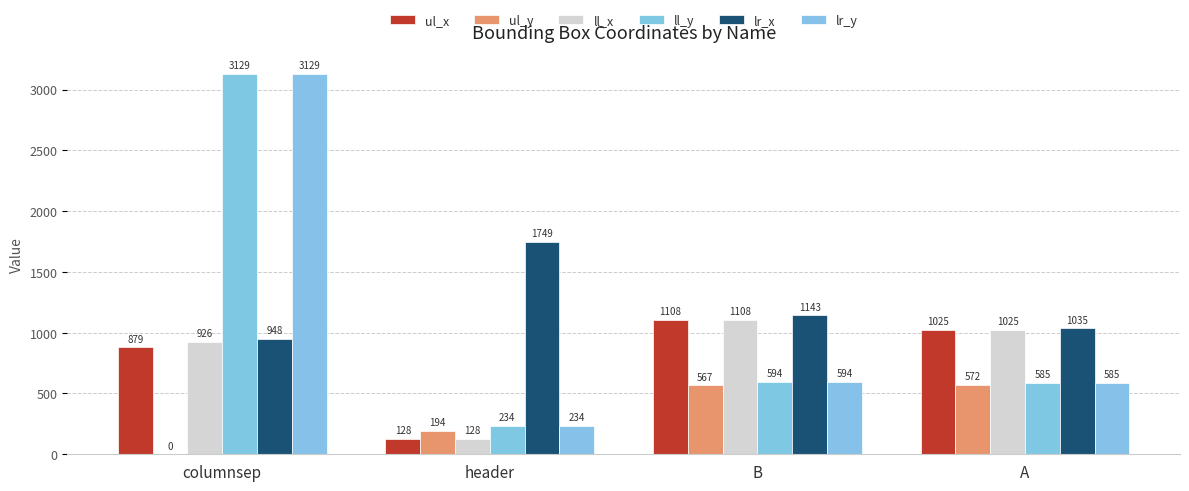

Between columnsep and A, which series saw the biggest shift?

ll_y